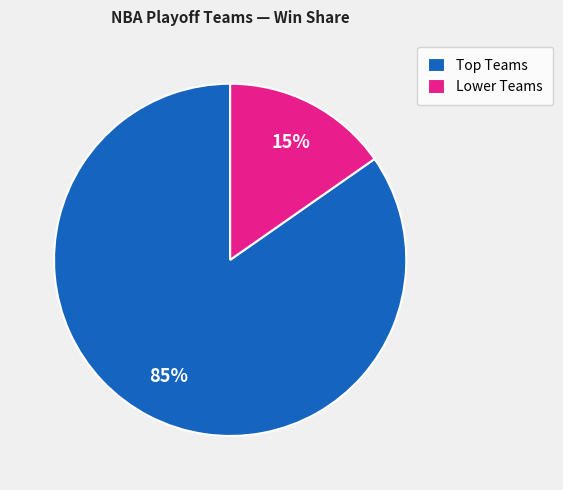

Count the number of slices in the pie.

2